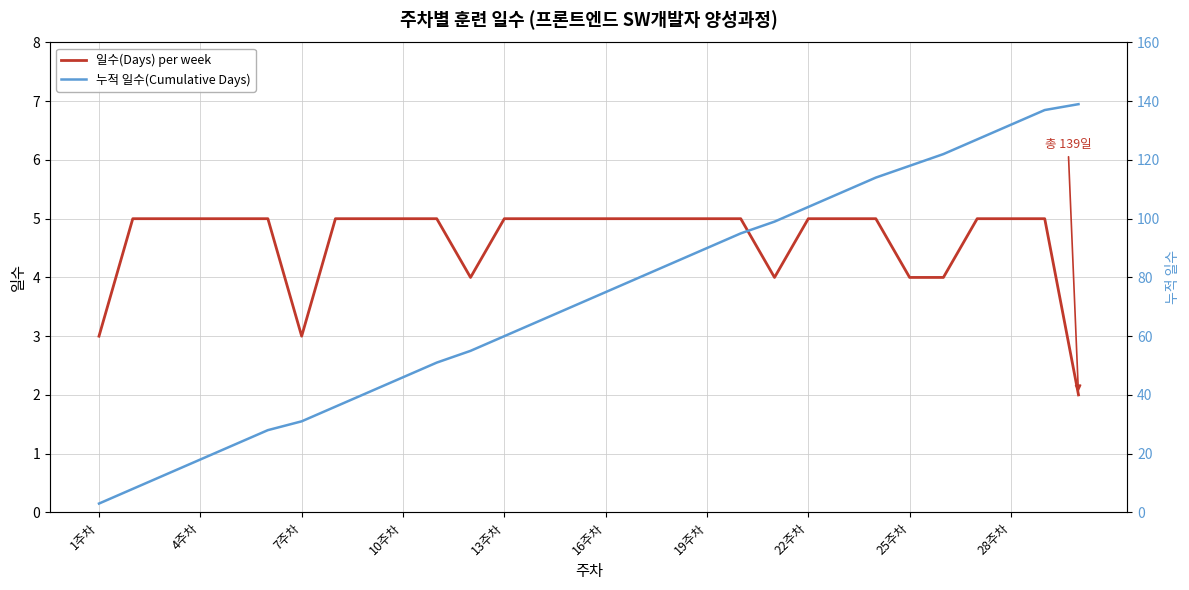

True or false: 일수(Days) per week has a value of 5 at 13주차.

True